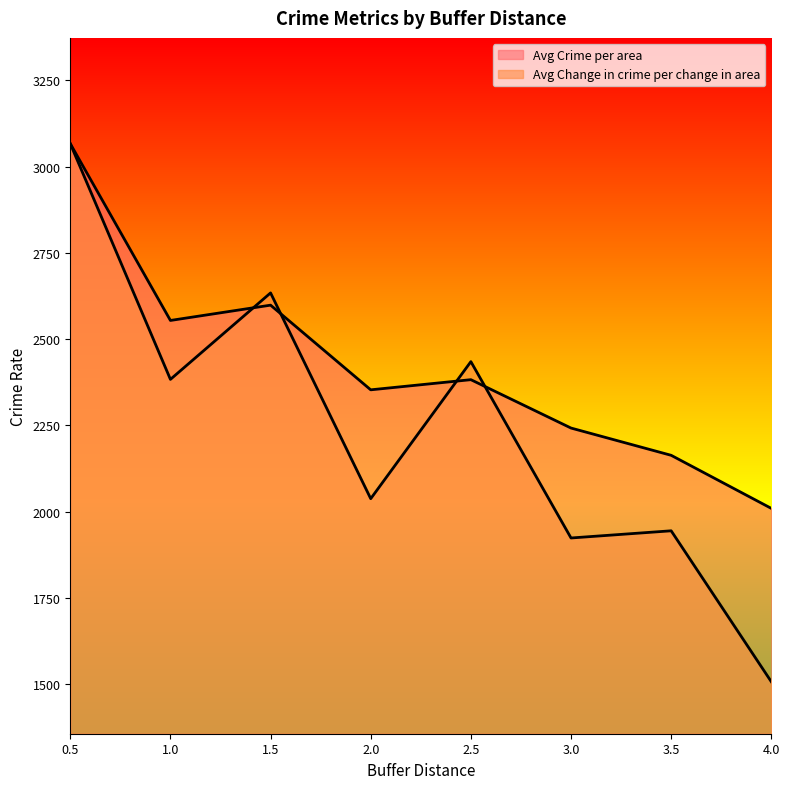

List the series in order of their overall mean, lowest first.

Avg Change in crime per change in area, Avg Crime per area